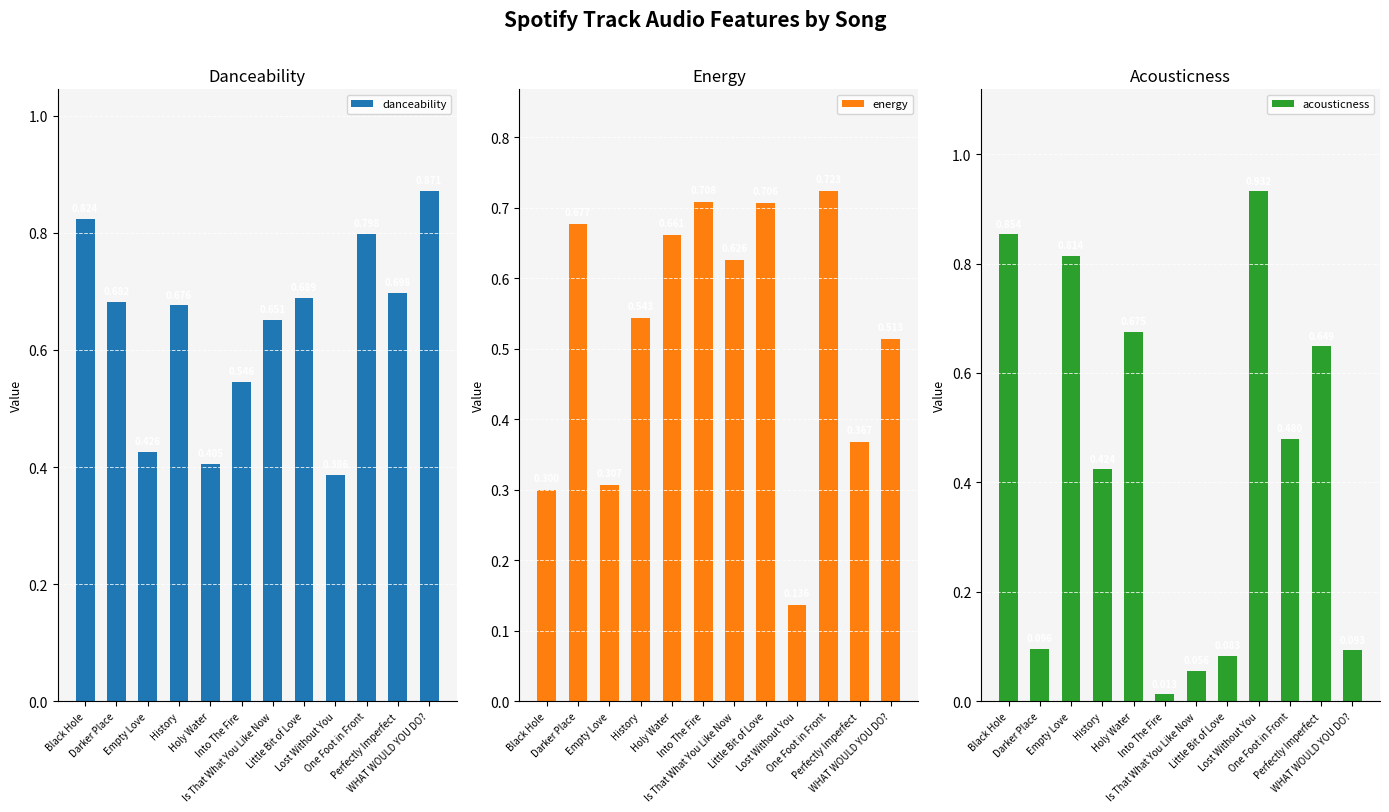

What is the difference between the acousticness values at History and Darker Place?

0.3